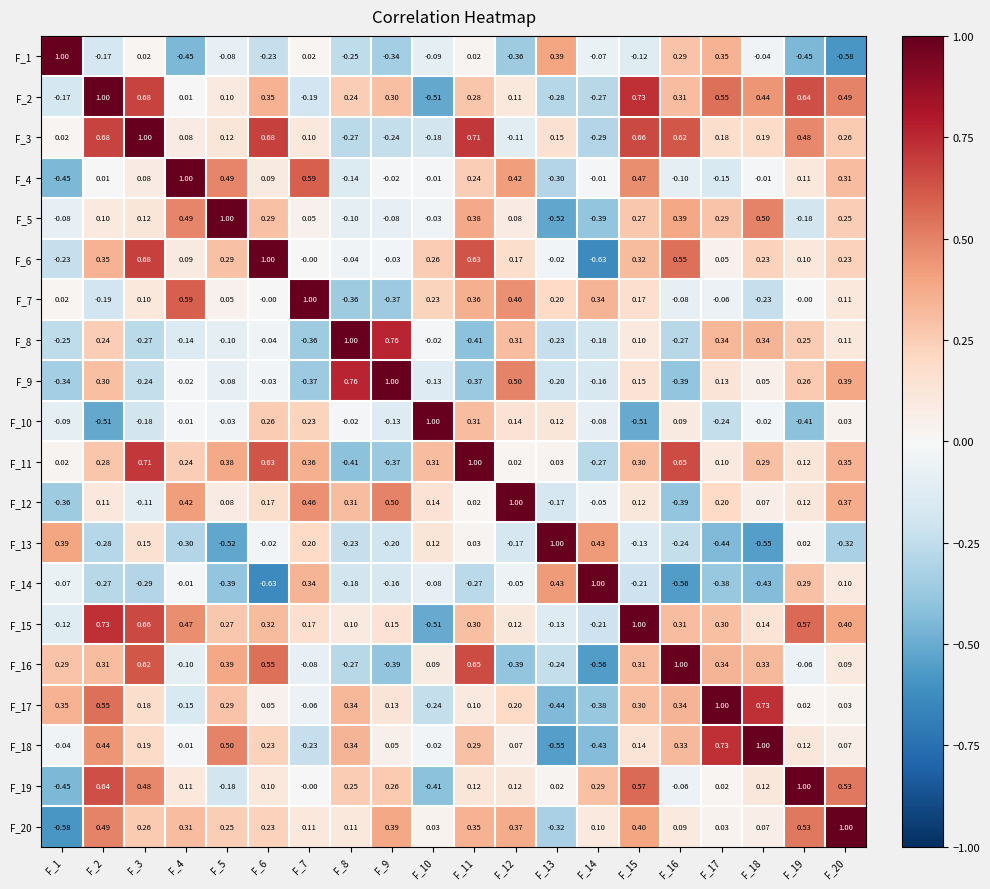

How many data points does each series have?

20